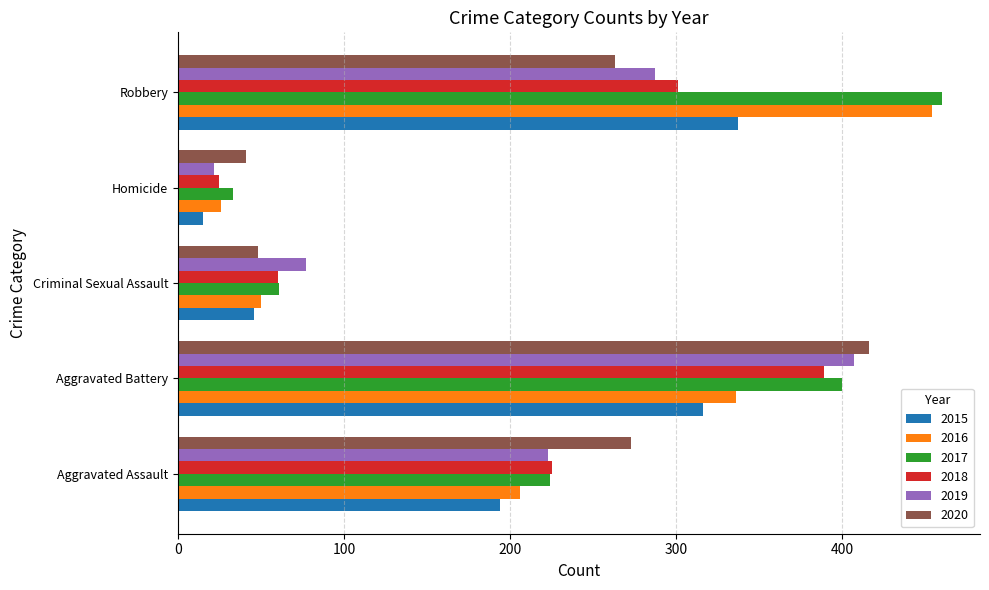

At which category is the sum across all series the highest?

Aggravated Battery